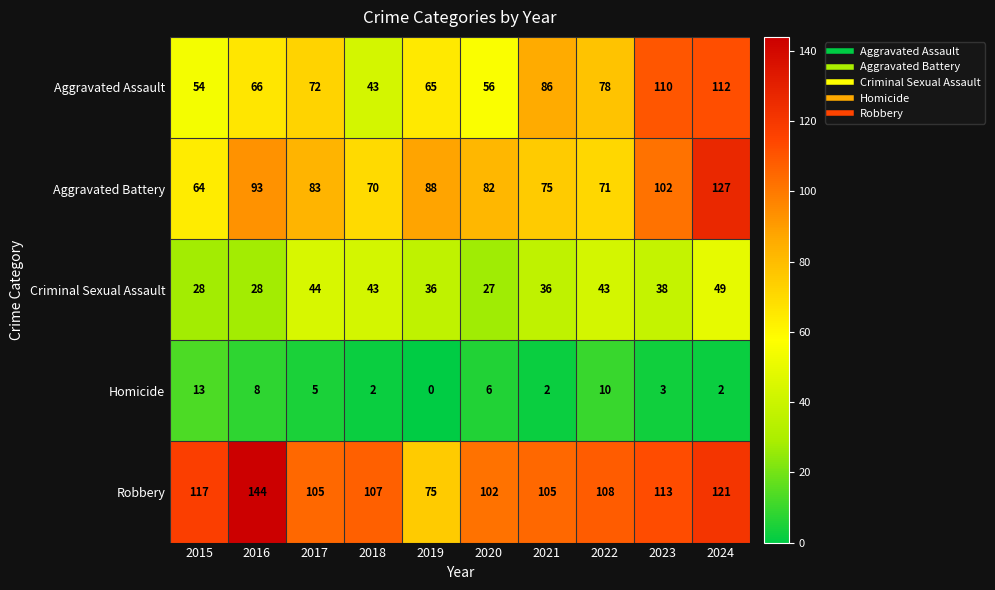

What is the difference between the maximum and second lowest values in the Robbery series?

42